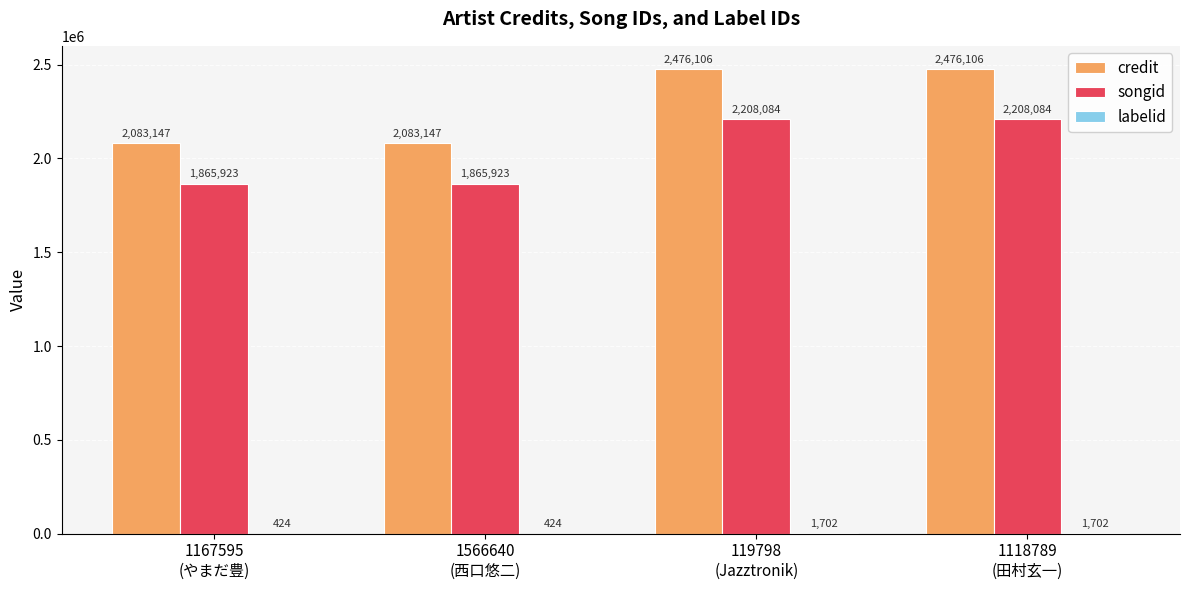

Count the number of data series in this chart.

3